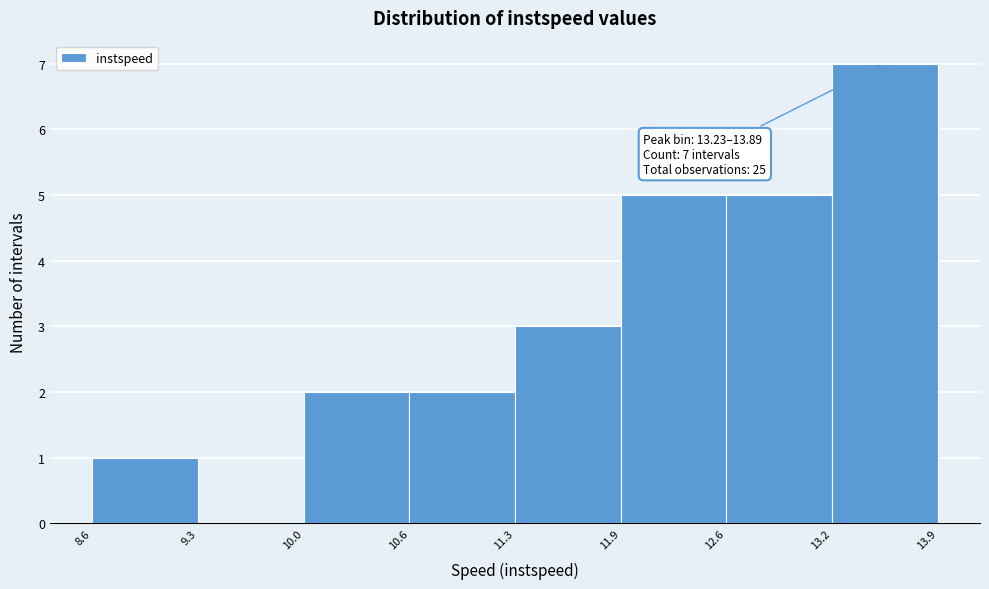

Which range on the x-axis has the tallest bar?

13.2 to 13.9